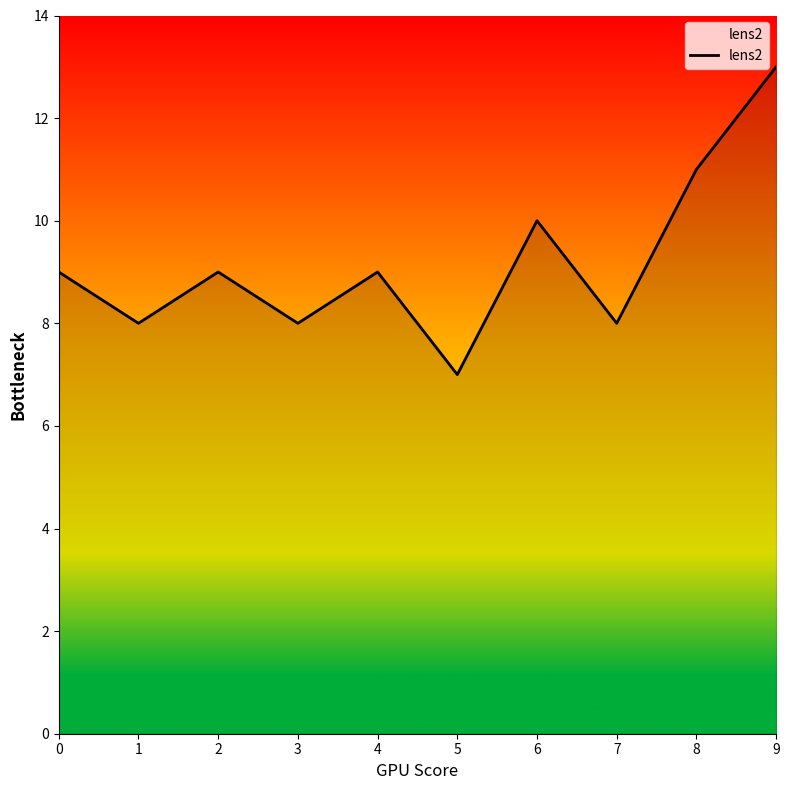

How many distinct data groups are displayed?

1